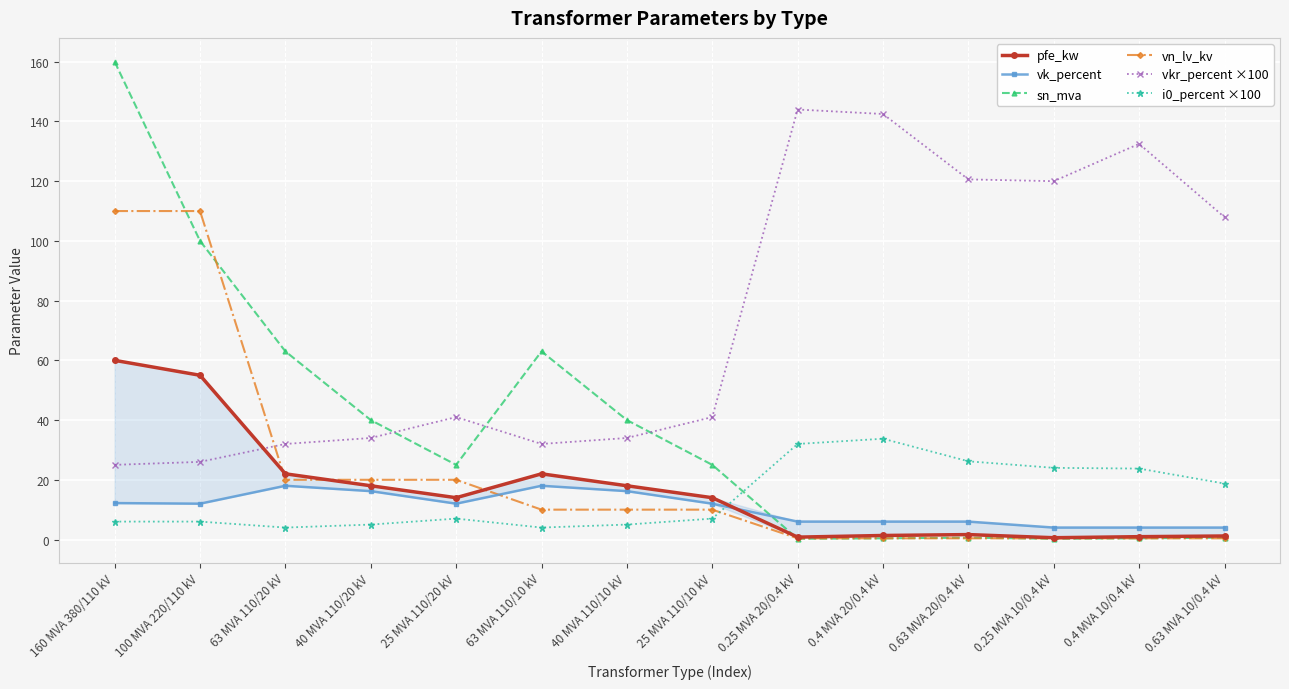

What is the difference between the maximum and minimum values in the i0_percent ×100 series?

29.8